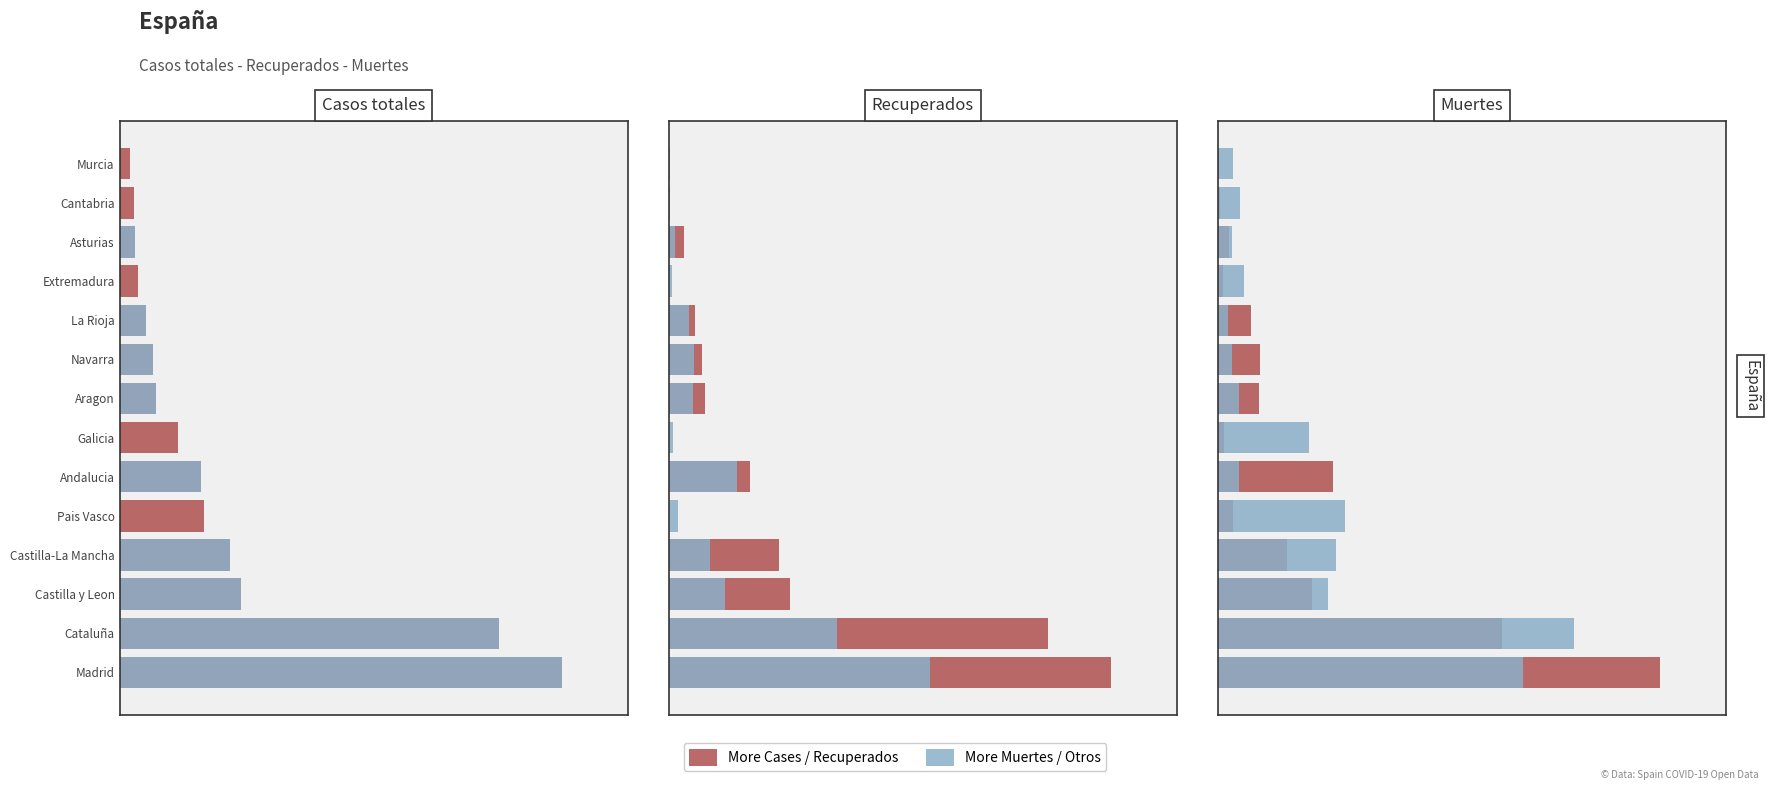

List the labels in order of Recuperados value, largest first.

Madrid, Cataluña, Castilla y Leon, Castilla-La Mancha, Andalucia, Aragon, Navarra, La Rioja, Asturias, Cantabria, Galicia, Extremadura, Pais Vasco, Murcia